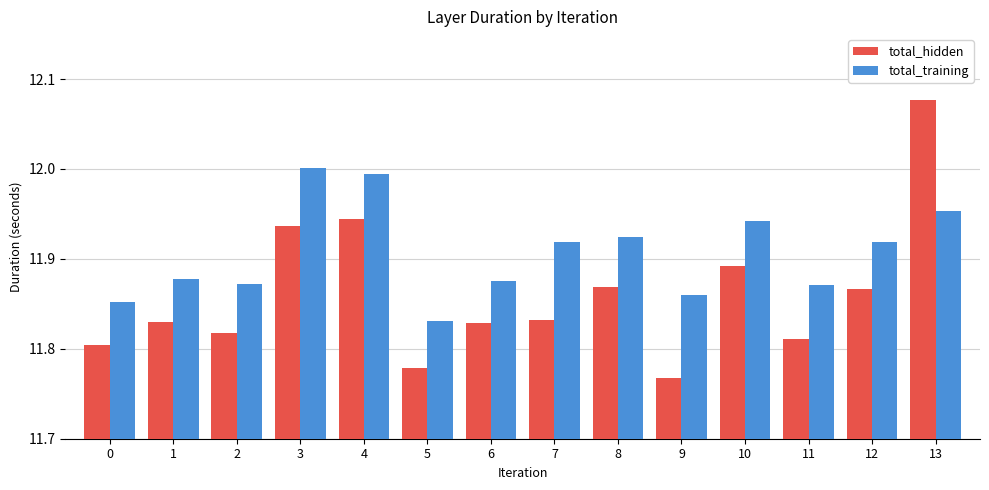

What is the total value across all series at 1?

23.7